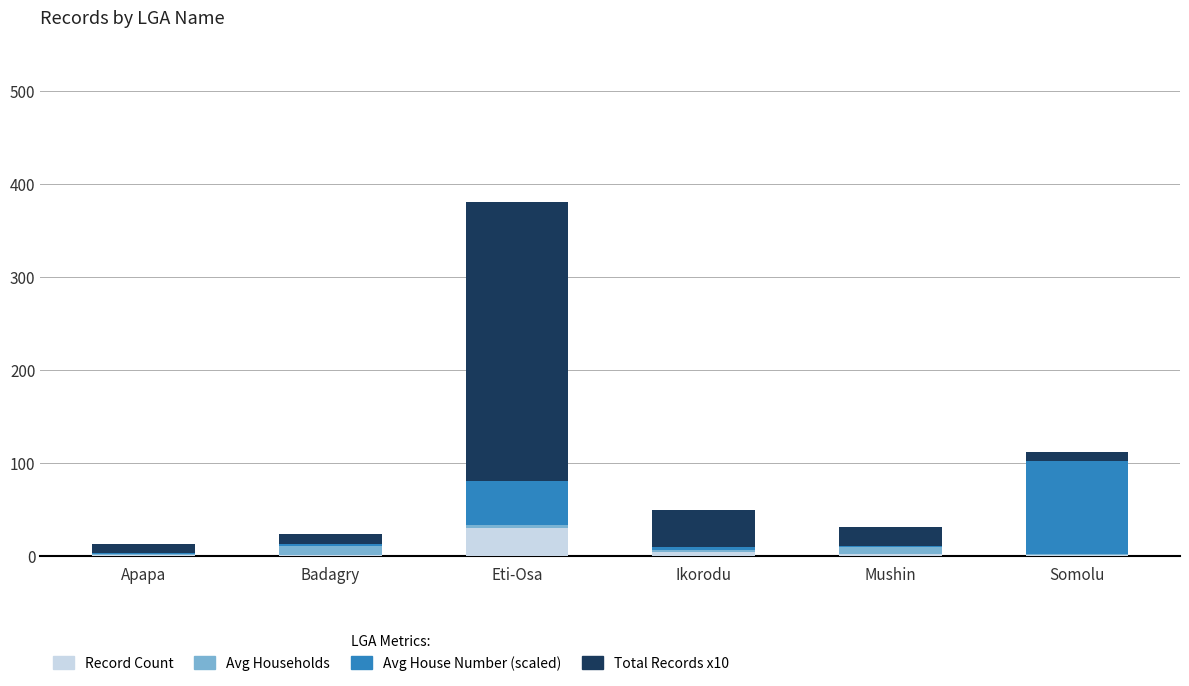

At which category is the sum across all series the highest?

Eti-Osa